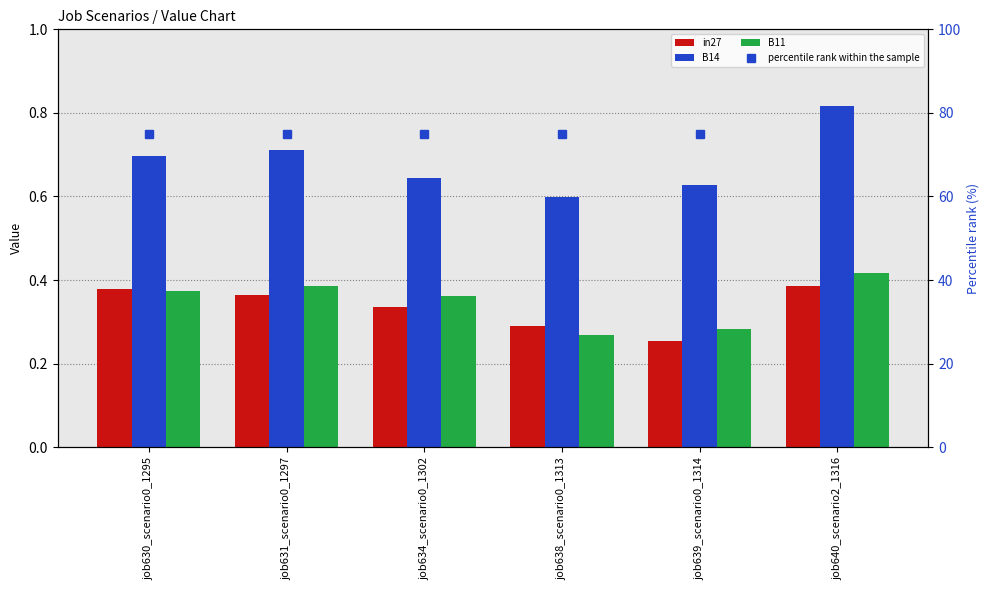

Which series changed the most between job638_scenario0_1313 and job639_scenario0_1314?

in27